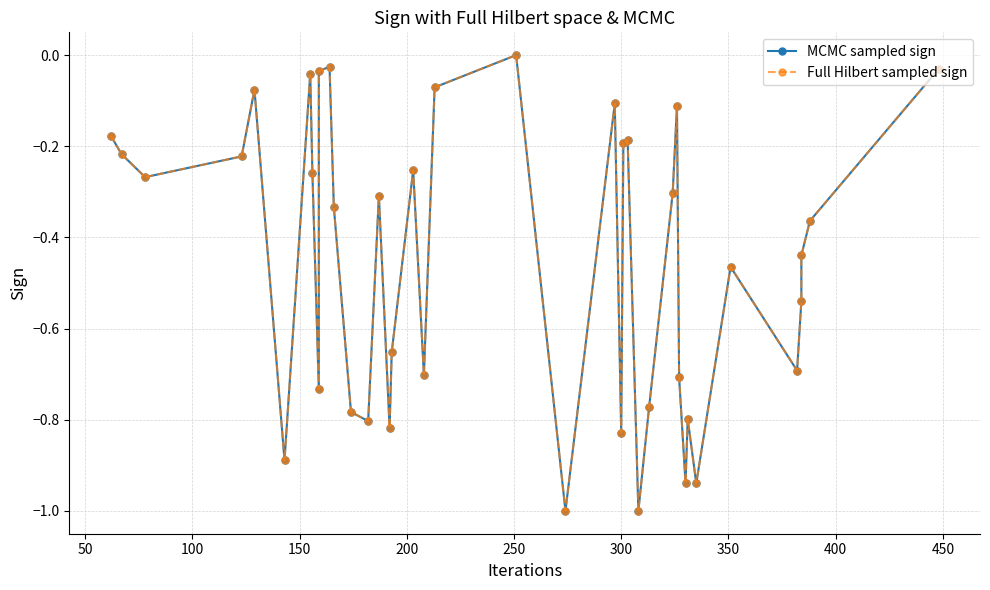

Reading right to left, extract all data points from this chart.

MCMC sampled sign: -0.0	-0.4	-0.4	-0.5	-0.7	-0.5	-0.9	-0.8	-0.9	-0.7	-0.1	-0.3	-0.8	-1.0	-0.2	-0.2	-0.8	-0.1	-1.0	0.0	-0.1	-0.7	-0.3	-0.7	-0.8	-0.3	-0.8	-0.8	-0.3	-0.0	-0.0	-0.7	-0.3	-0.0	-0.9	-0.1	-0.2	-0.3	-0.2	-0.2
Full Hilbert sampled sign: -0.0	-0.4	-0.4	-0.5	-0.7	-0.5	-0.9	-0.8	-0.9	-0.7	-0.1	-0.3	-0.8	-1.0	-0.2	-0.2	-0.8	-0.1	-1.0	0.0	-0.1	-0.7	-0.3	-0.7	-0.8	-0.3	-0.8	-0.8	-0.3	-0.0	-0.0	-0.7	-0.3	-0.0	-0.9	-0.1	-0.2	-0.3	-0.2	-0.2